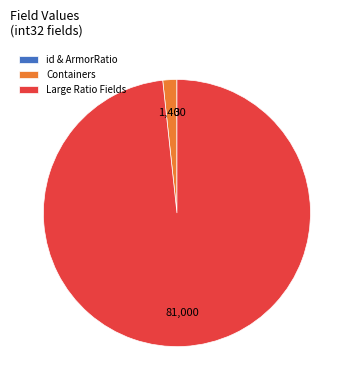

Which slice is the largest?

Large Ratio Fields